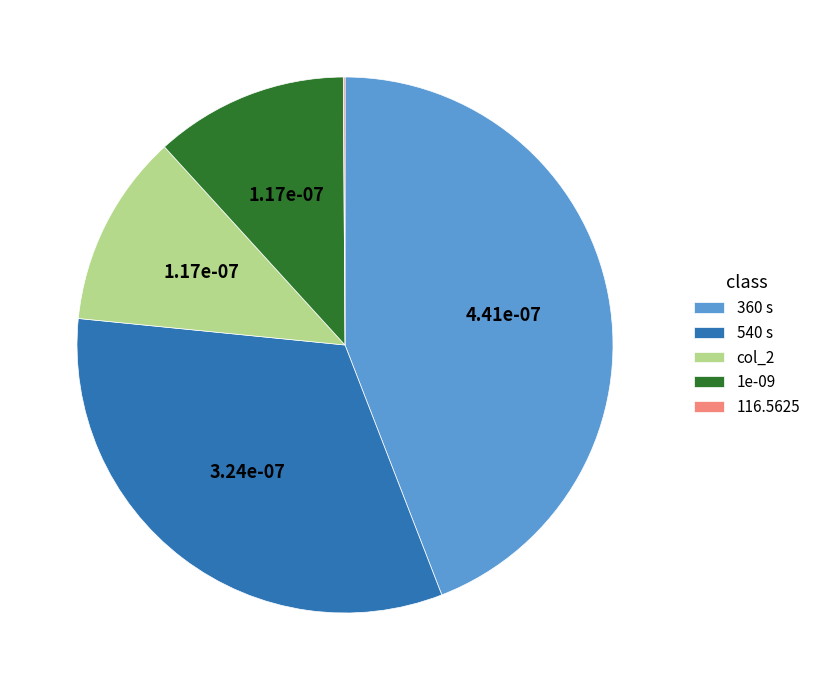

Between col_2 and 540 s, which is larger?

540 s